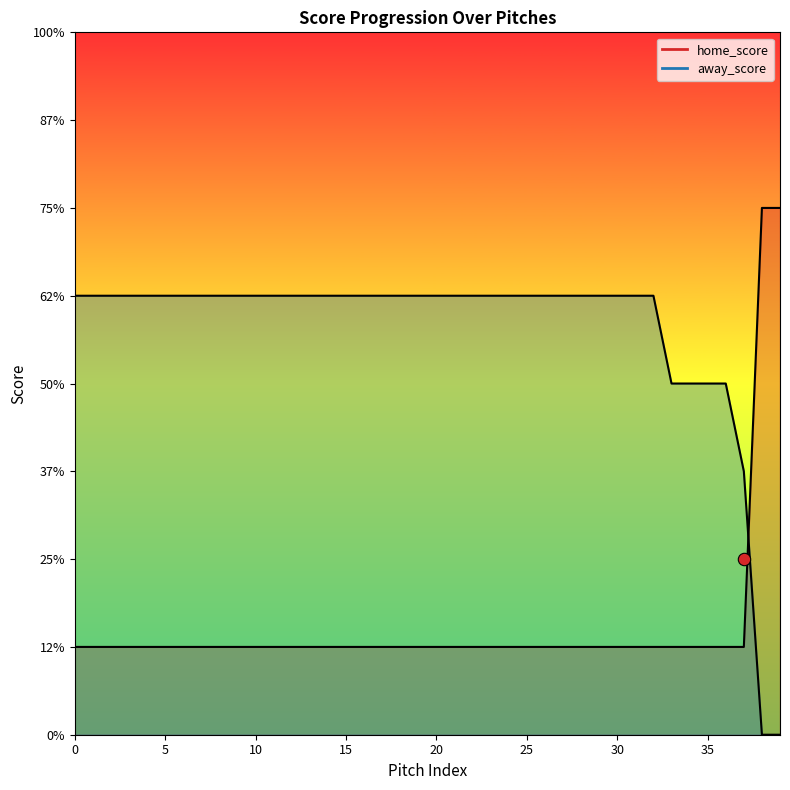

Which series has the widest spread of Y values?

home_score